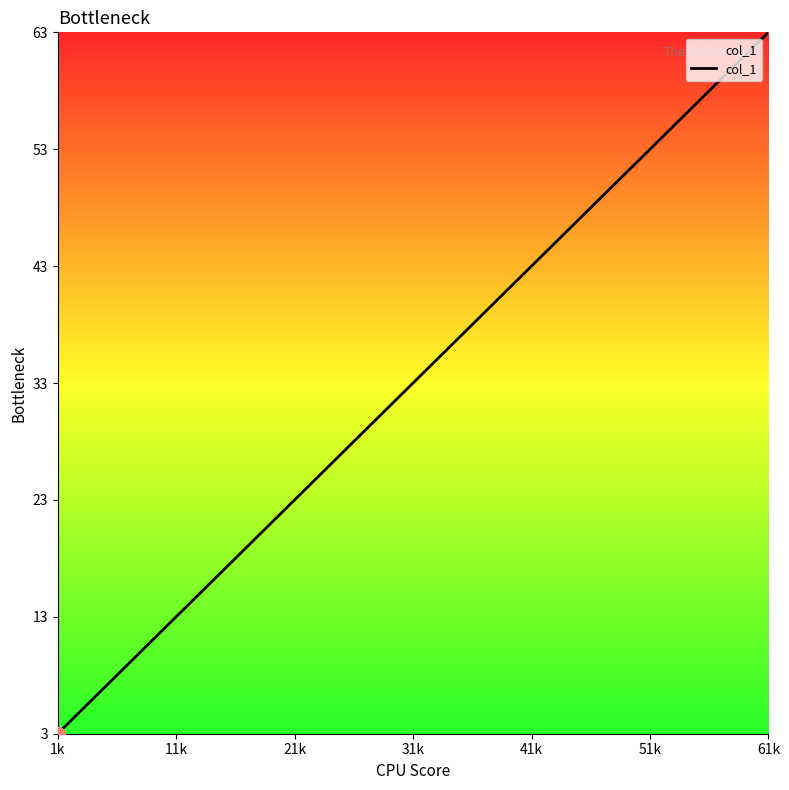

What is the difference between the maximum and minimum values?

60